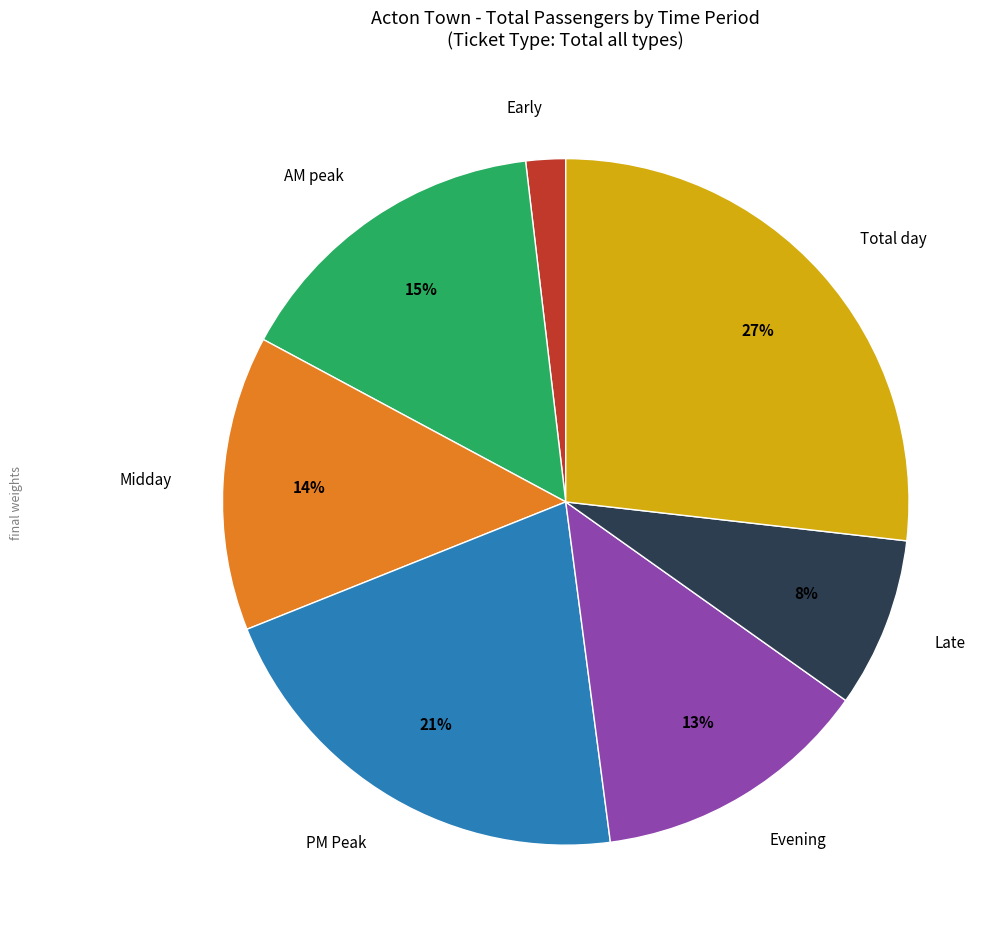

Is it true that Late is 13% of the pie?

False